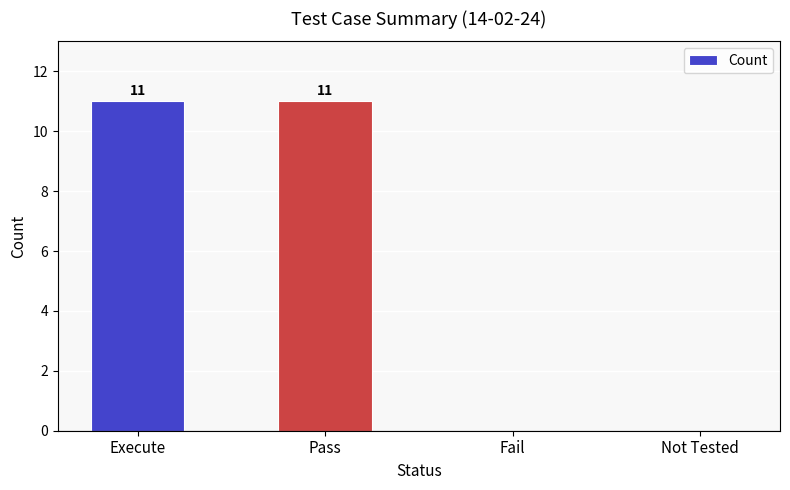

What is the change in value from Pass to Fail?

-11